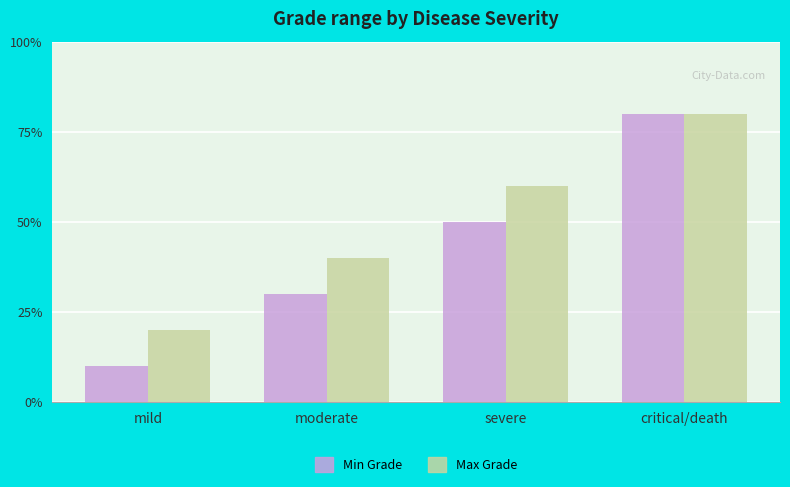

At which label does Min Grade reach its minimum?

mild